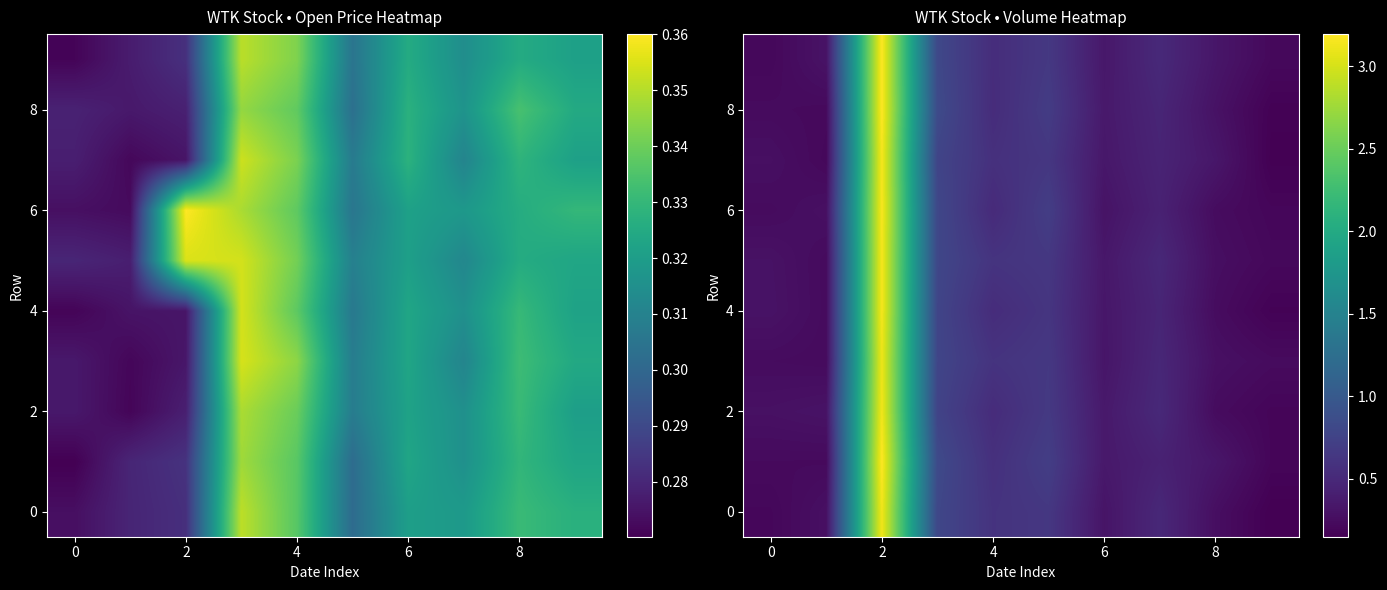

The value of 0 at 2 is 3.1. True or false?

True